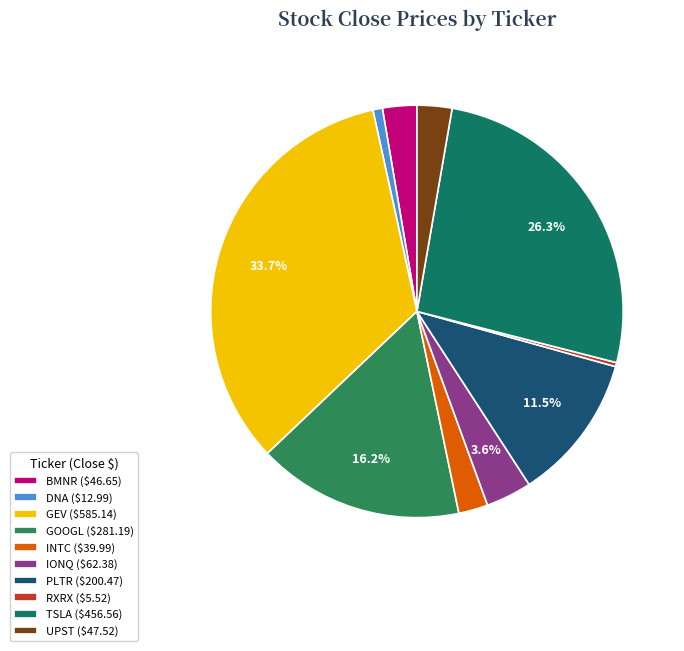

Which slice is the smallest?

RXRX